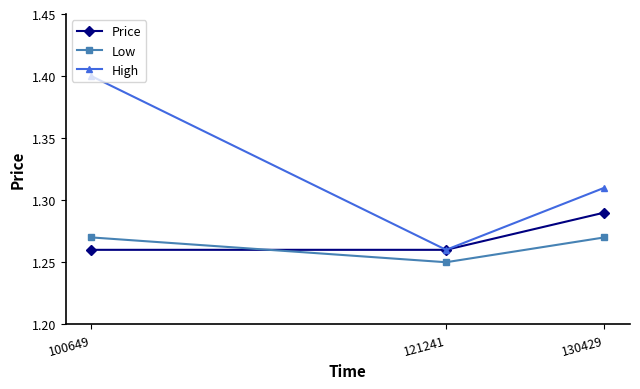

Does the chart have visible grid lines?

No